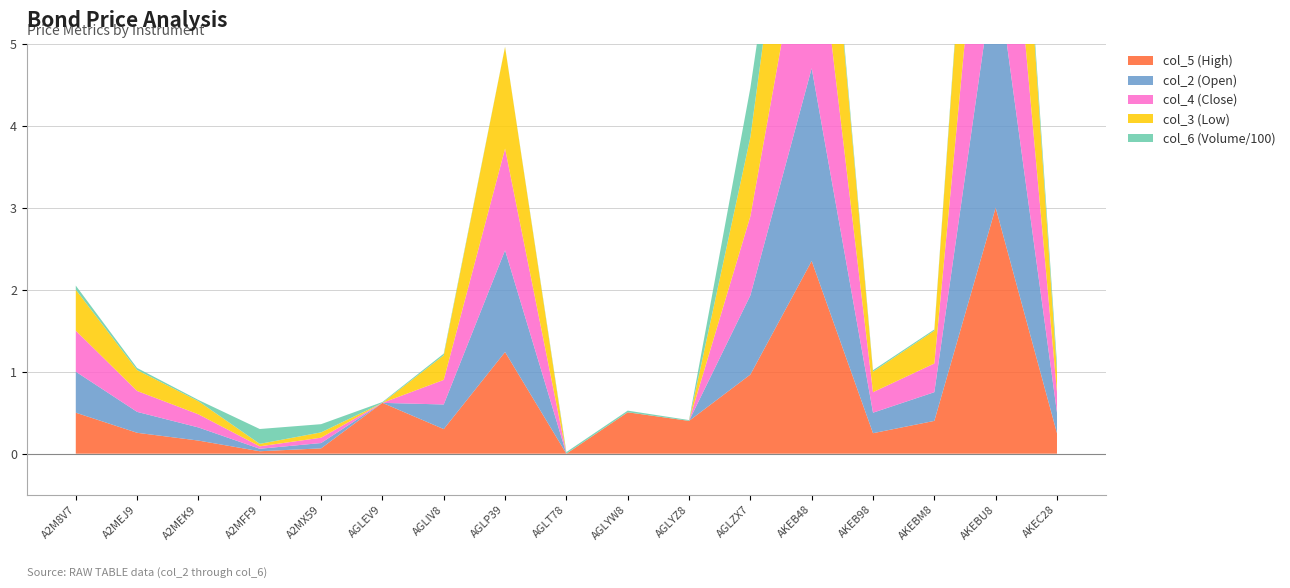

Reading left to right, what are all the values shown in this chart?

col_5: 0.5	0.3	0.2	0.0	0.1	0.6	0.3	1.2	0.0	0.5	0.4	1.0	2.4	0.2	0.4	3.0	0.2
col_2: 0.5	0.3	0.2	0.0	0.1	0.0	0.3	1.2	0.0	0.0	0.0	1.0	2.4	0.2	0.3	3.0	0.2
col_4: 0.5	0.3	0.2	0.0	0.1	0.0	0.3	1.2	0.0	0.0	0.0	1.0	2.4	0.2	0.3	3.0	0.2
col_3: 0.5	0.3	0.2	0.0	0.1	0.0	0.3	1.2	0.0	0.0	0.0	1.0	2.4	0.2	0.4	3.0	0.2
col_6_scaled: 0.1	0.0	0.0	0.2	0.1	0.0	0.0	0.0	0.0	0.0	0.0	0.6	0.1	0.0	0.0	0.1	0.1